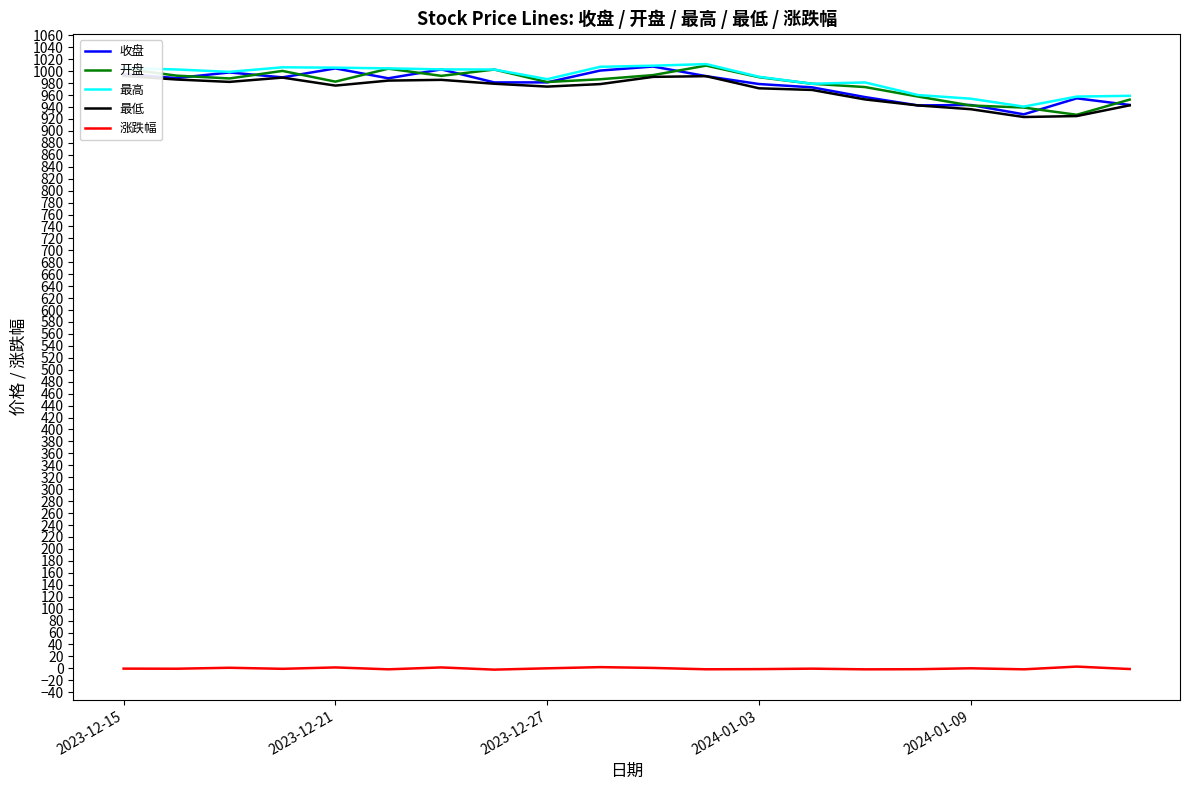

In 收盘, how many points are higher than both neighbors (excluding endpoints)?

6